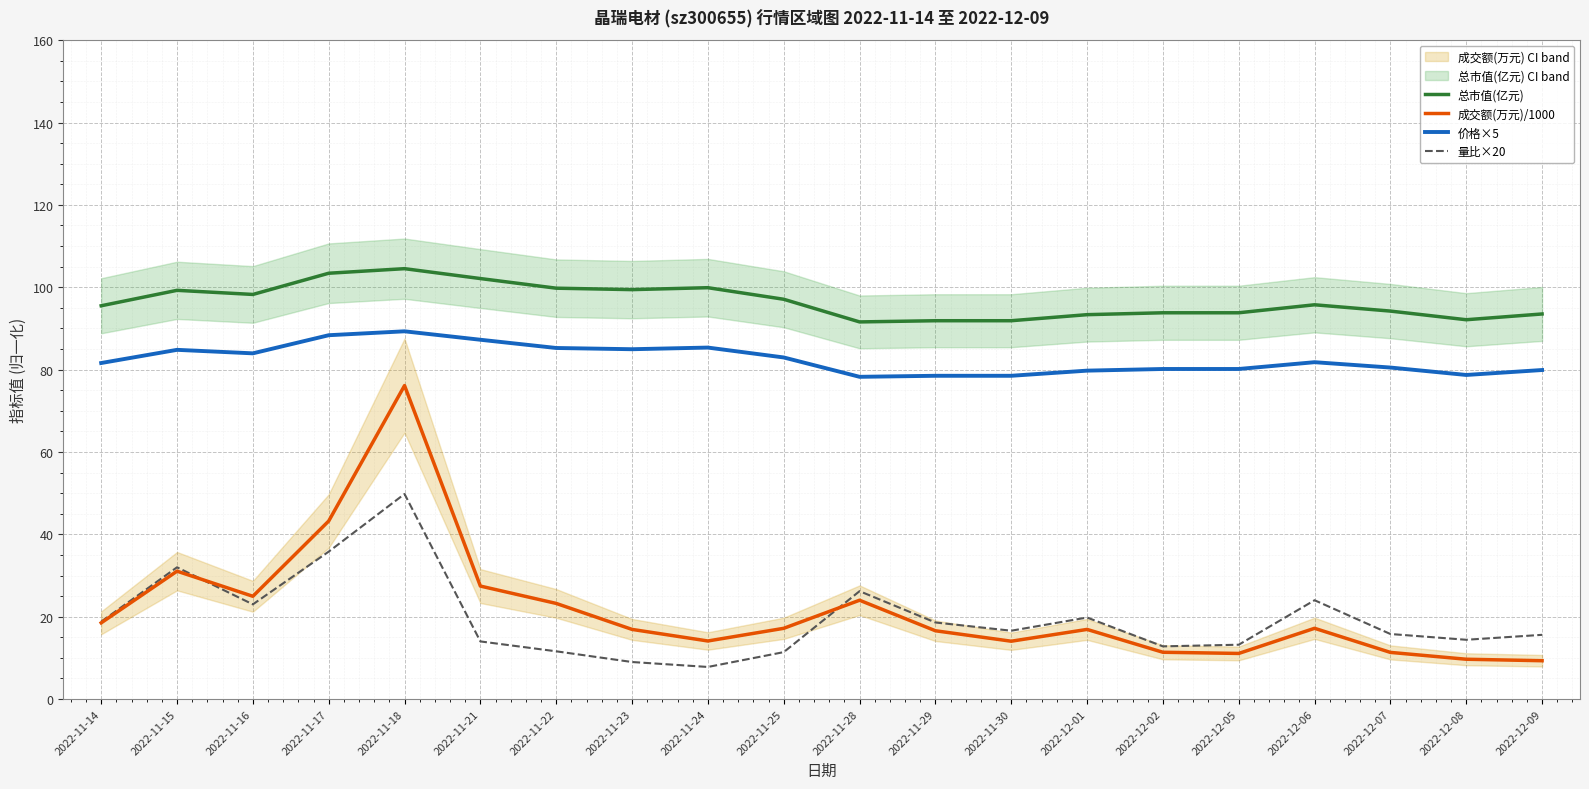

What is the value of the 成交额(万元)/1000 point at the 11th from the left?

24.0